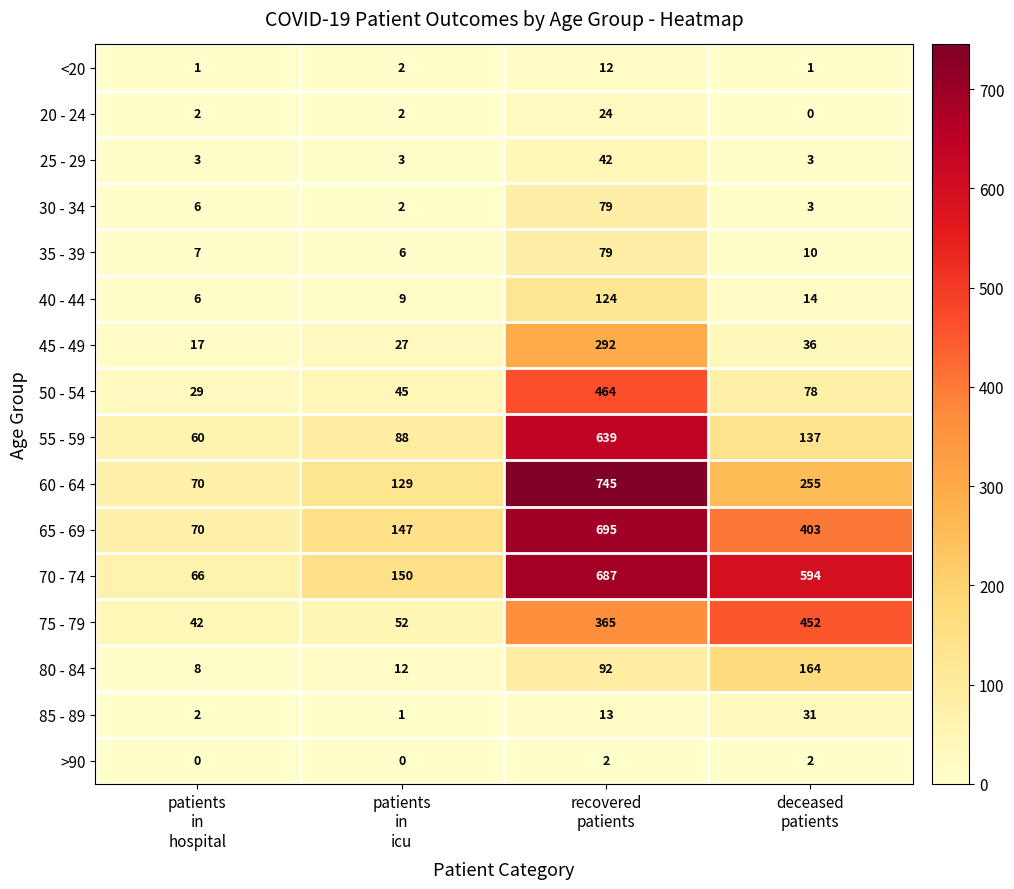

What is the average value of the 45 - 49 series?

93